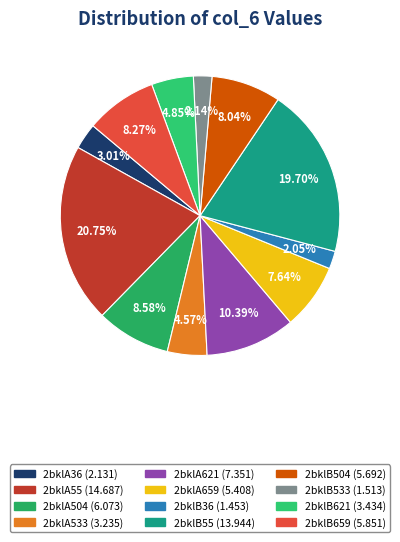

What is the change in value from 2bklB504 to 2bklB621?

-2.3